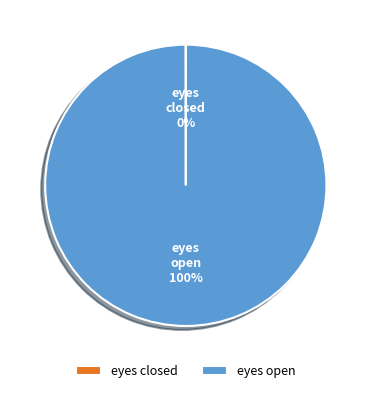

The eyes open slice represents 100% of the pie. True or false?

True